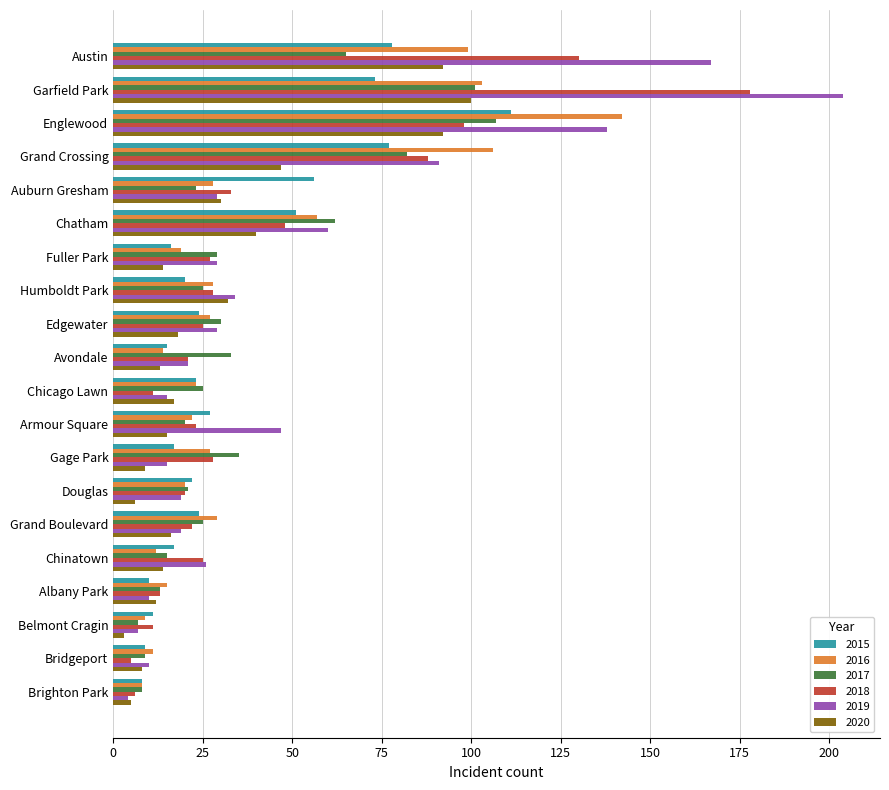

Count the number of categories in the chart.

20